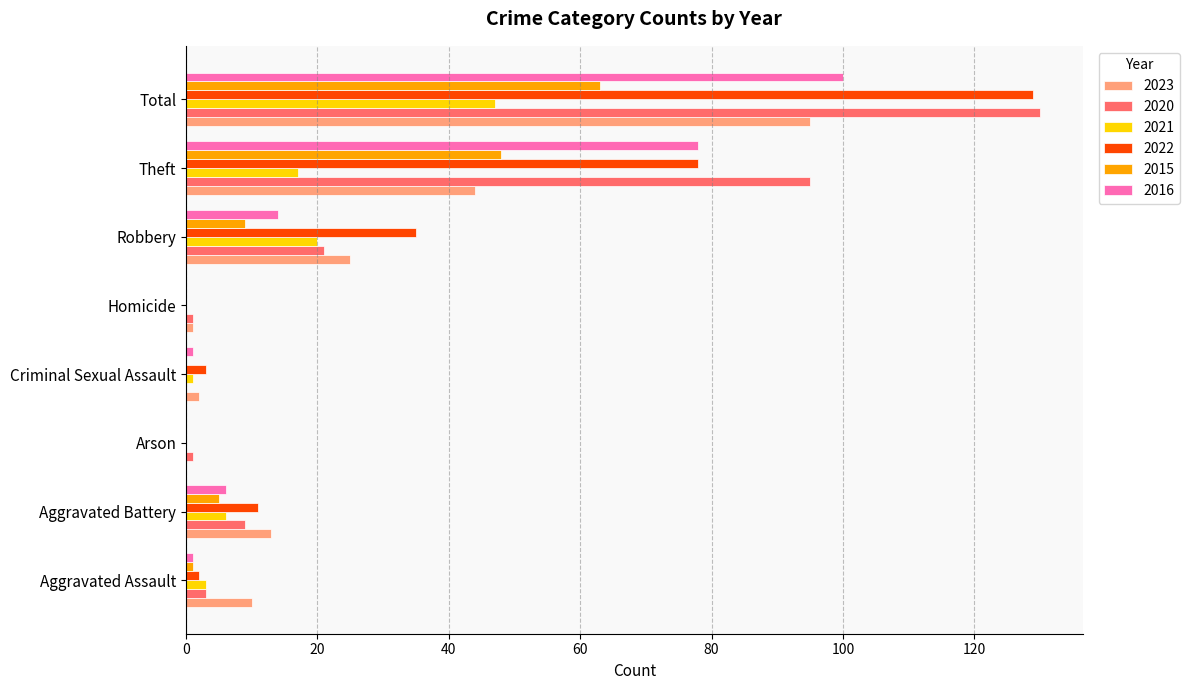

At which category is the sum across all series the highest?

Total